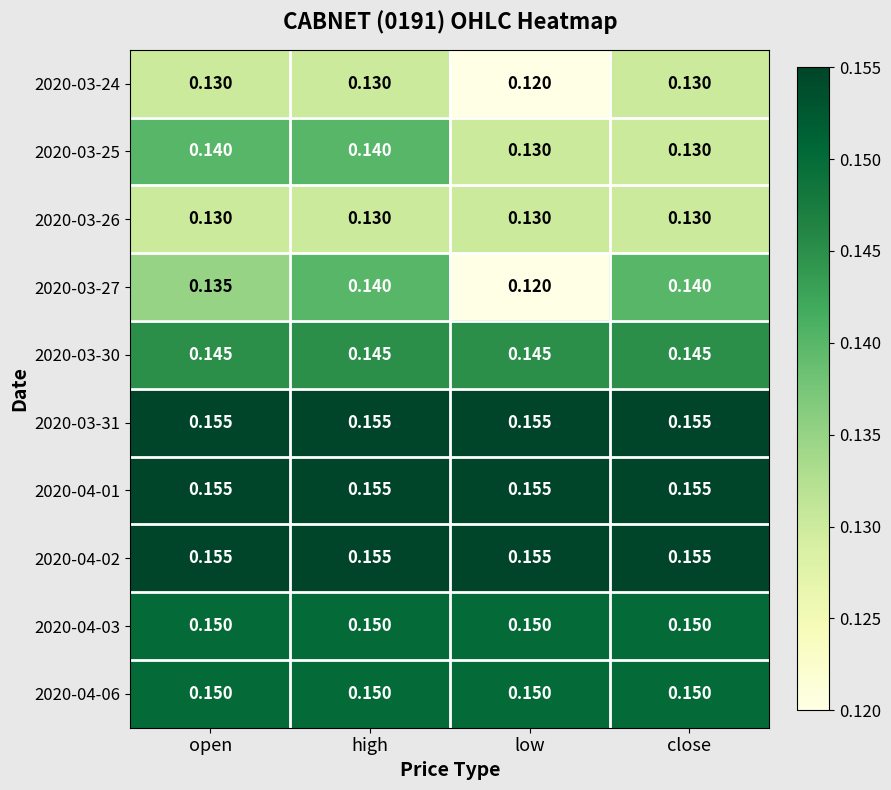

How many distinct data groups are displayed?

10